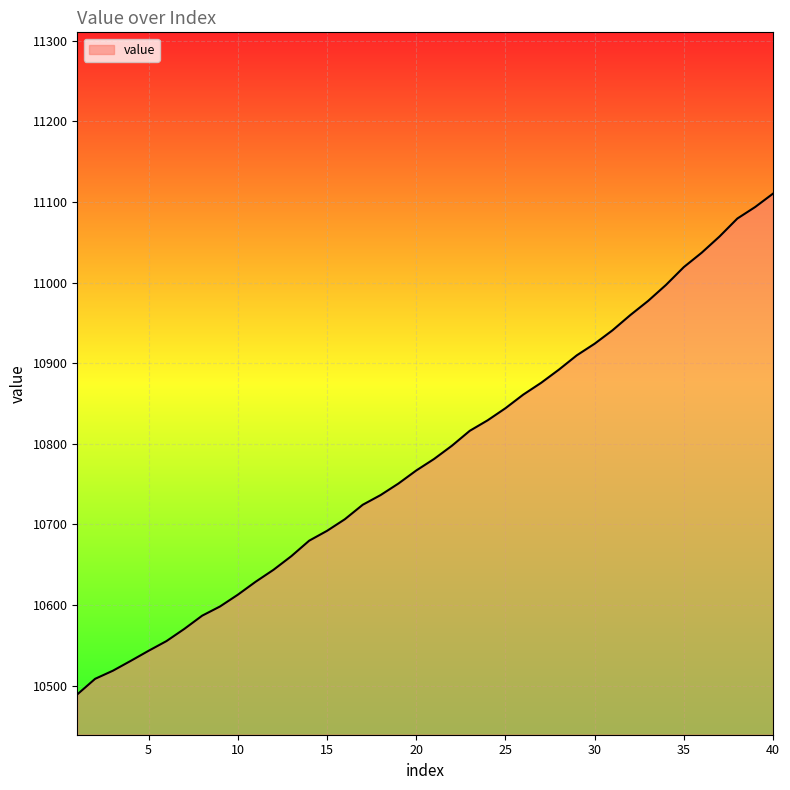

What is the greatest value displayed?

11110.2